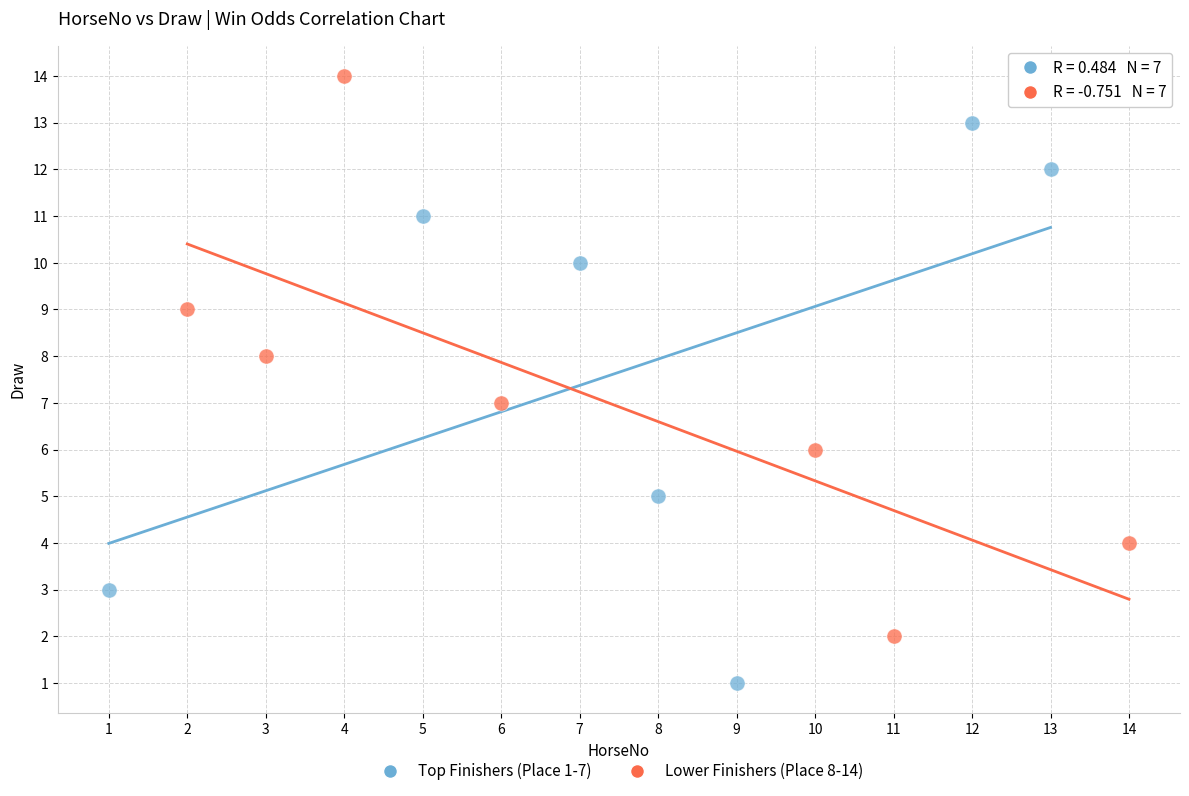

Which series reaches the minimum Y coordinate?

Top Finishers (Place 1-7)